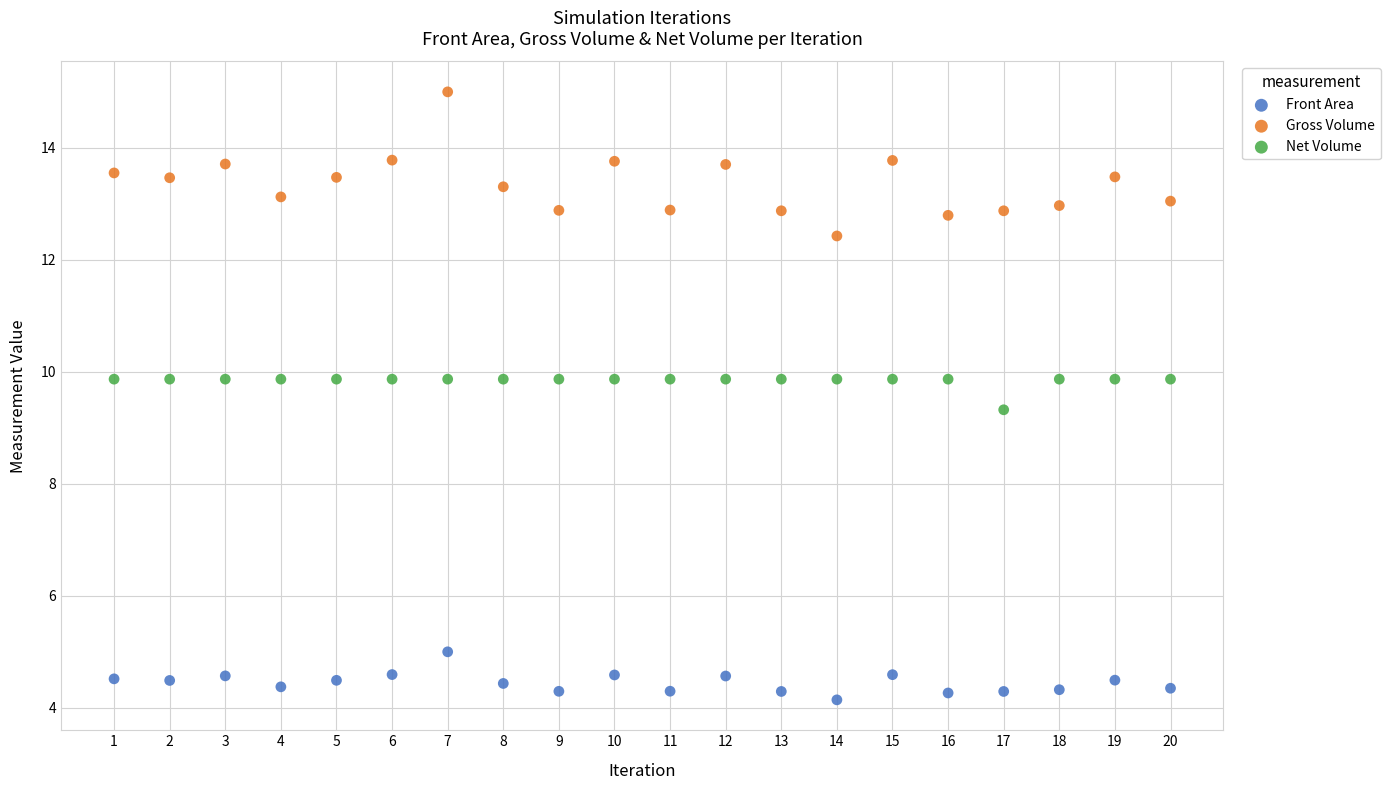

Which series reaches the maximum Y coordinate?

Gross Volume